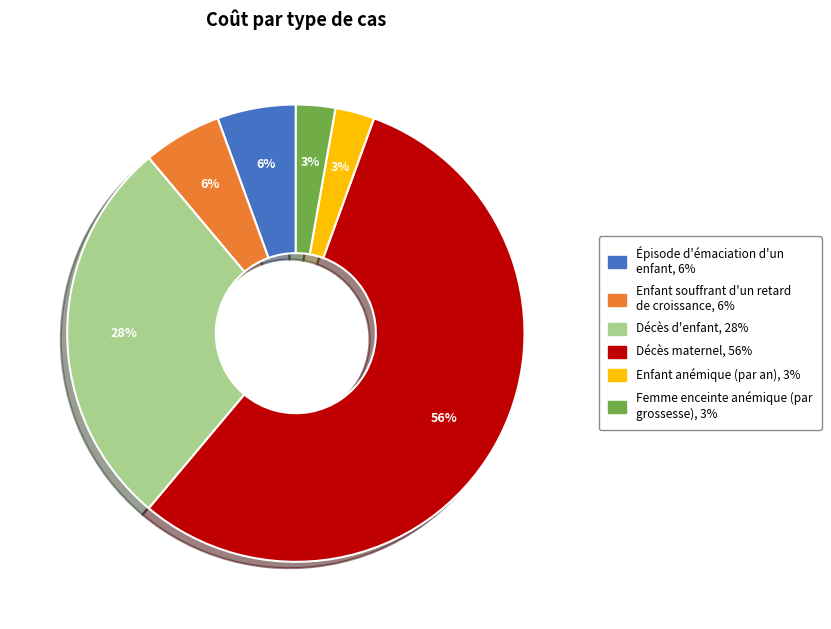

Between Décès d'enfant and Enfant souffrant d'un retard de croissance, which is larger?

Décès d'enfant